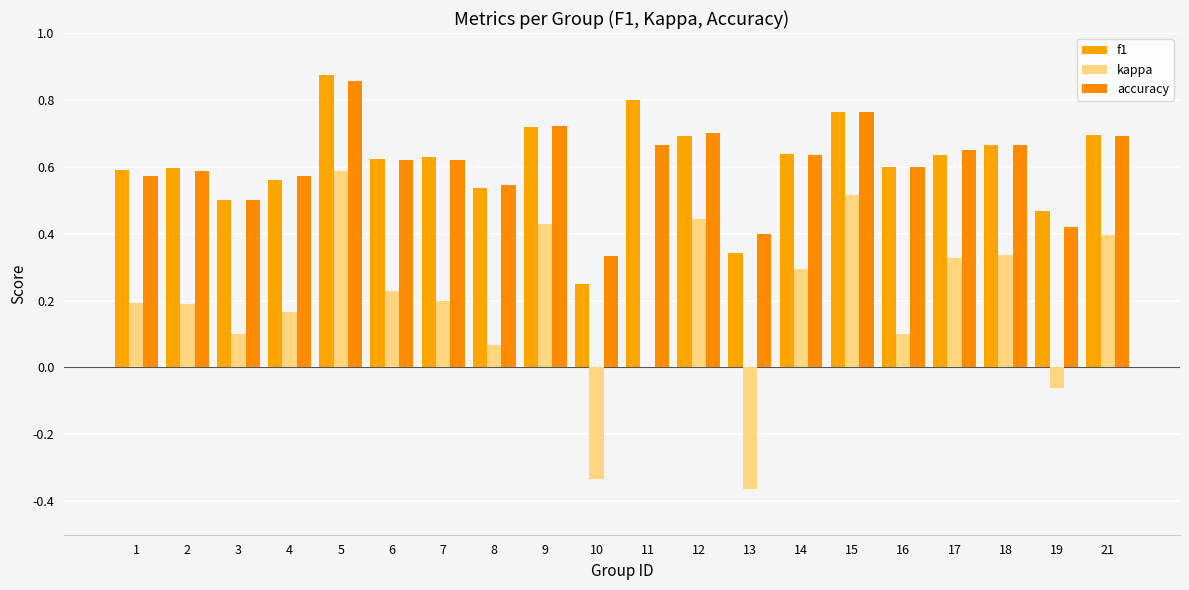

Reading right to left, transcribe all the data shown in this chart.

f1: 0.7	0.5	0.7	0.6	0.6	0.8	0.6	0.3	0.7	0.8	0.2	0.7	0.5	0.6	0.6	0.9	0.6	0.5	0.6	0.6
kappa: 0.4	-0.1	0.3	0.3	0.1	0.5	0.3	-0.4	0.4	0.0	-0.3	0.4	0.1	0.2	0.2	0.6	0.2	0.1	0.2	0.2
accuracy: 0.7	0.4	0.7	0.7	0.6	0.8	0.6	0.4	0.7	0.7	0.3	0.7	0.5	0.6	0.6	0.9	0.6	0.5	0.6	0.6